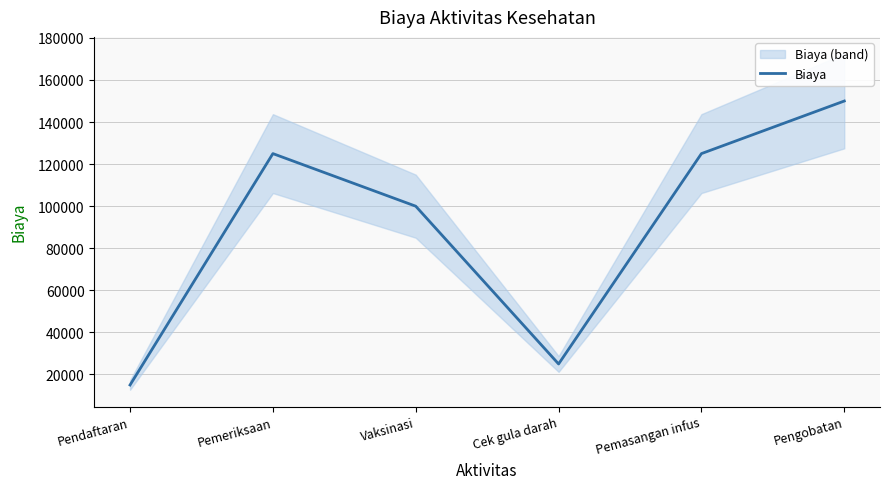

Rank the categories by value from highest to lowest.

Pengobatan, Pemeriksaan, Pemasangan infus, Vaksinasi, Cek gula darah, Pendaftaran